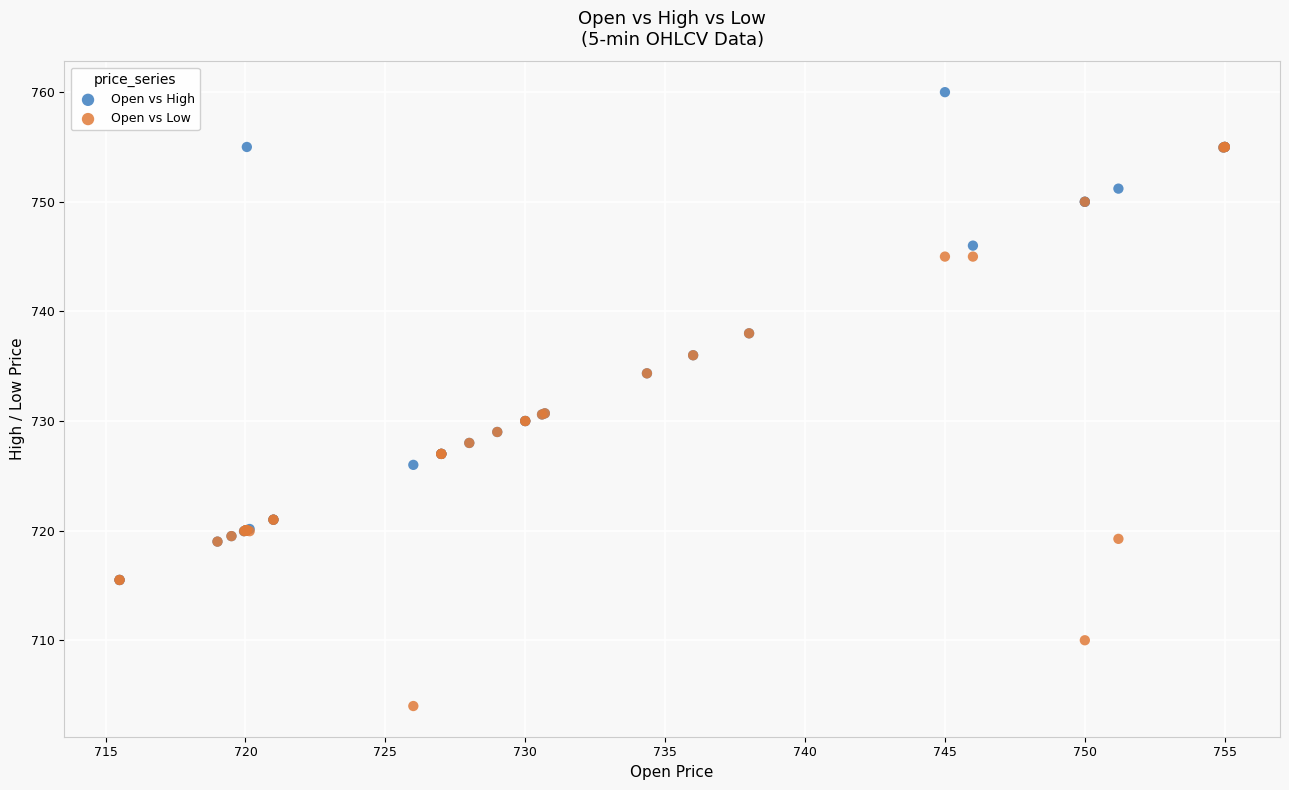

Which series has the largest Y range (max minus min)?

Open vs Low